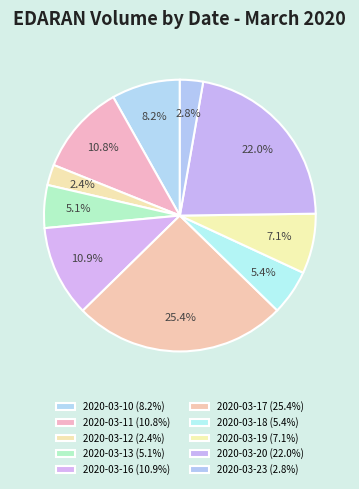

How many slices are in this pie chart?

10